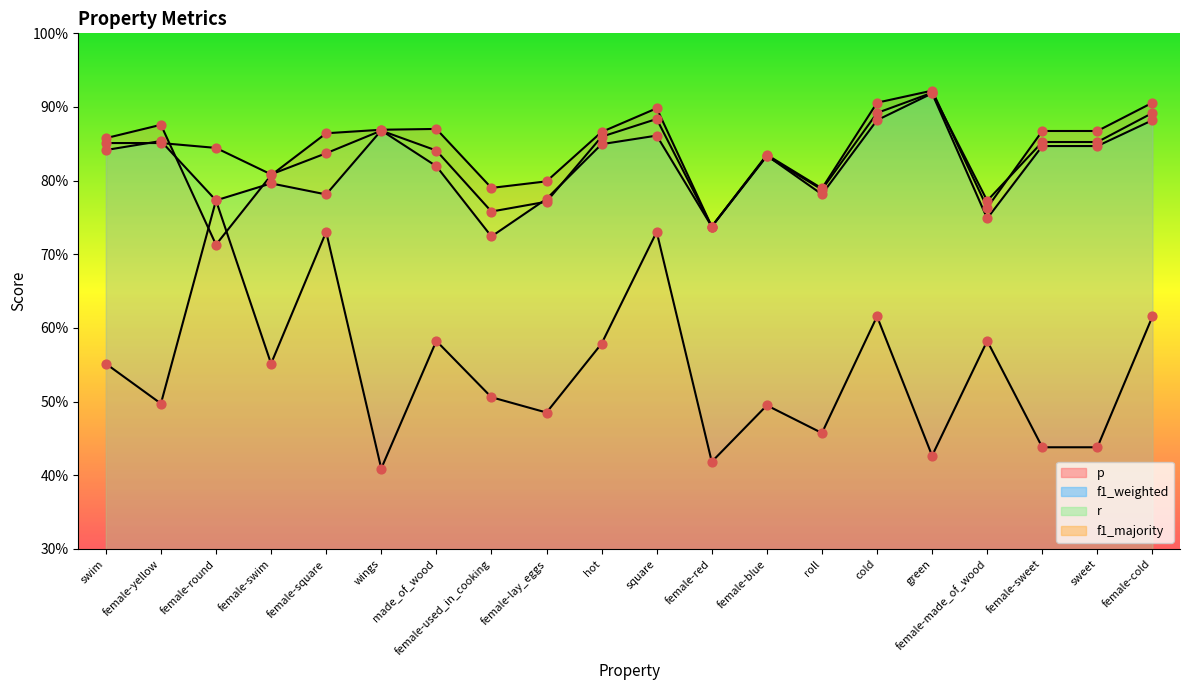

What is the total value across all series at female-made_of_wood?

2.9